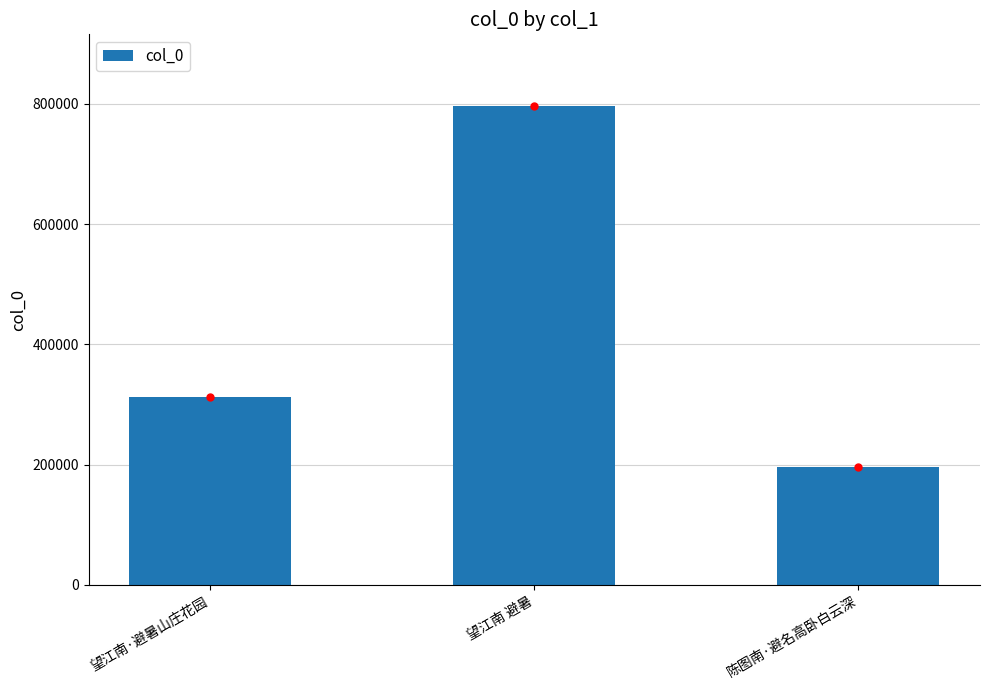

Which label corresponds to the smallest value in the chart?

陈图南·避名高卧白云深